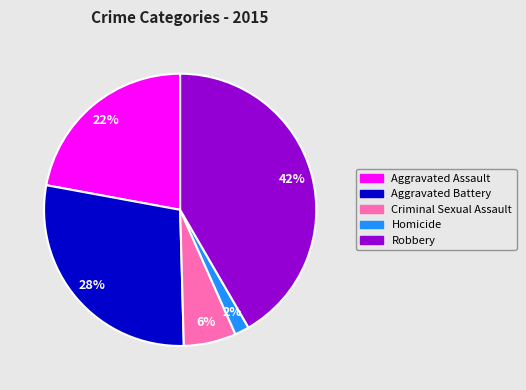

Does Criminal Sexual Assault account for over 50% of the chart?

No